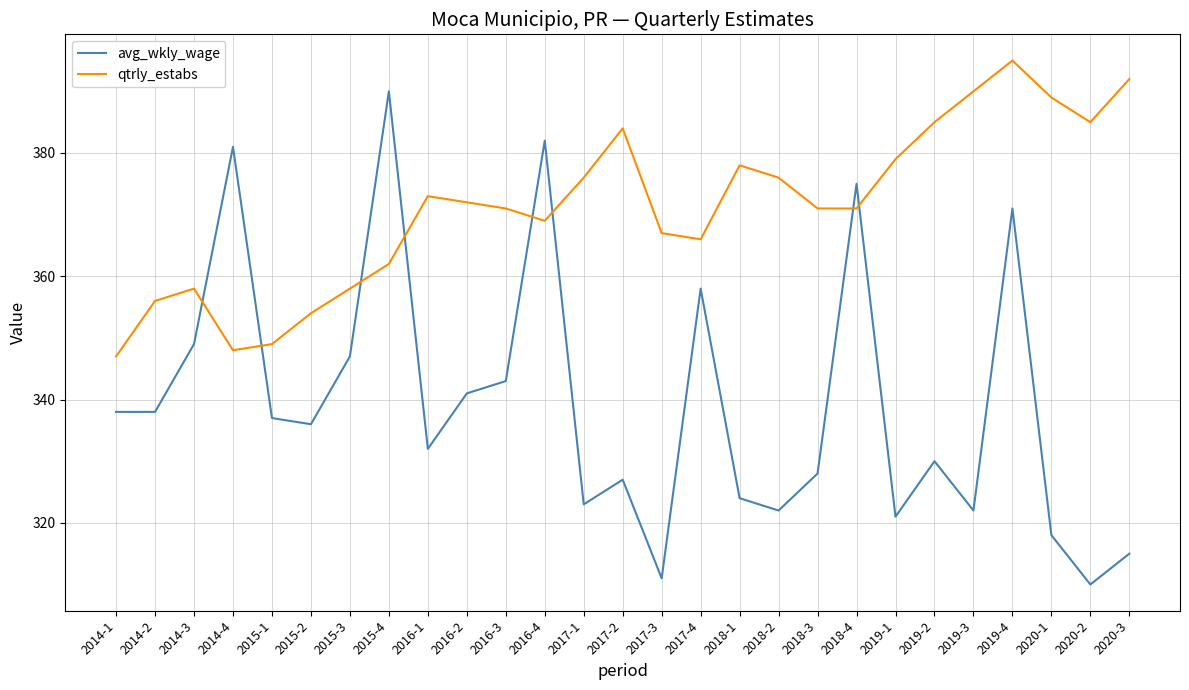

True or false: avg_wkly_wage has a value of 381 at 2014-4.

True